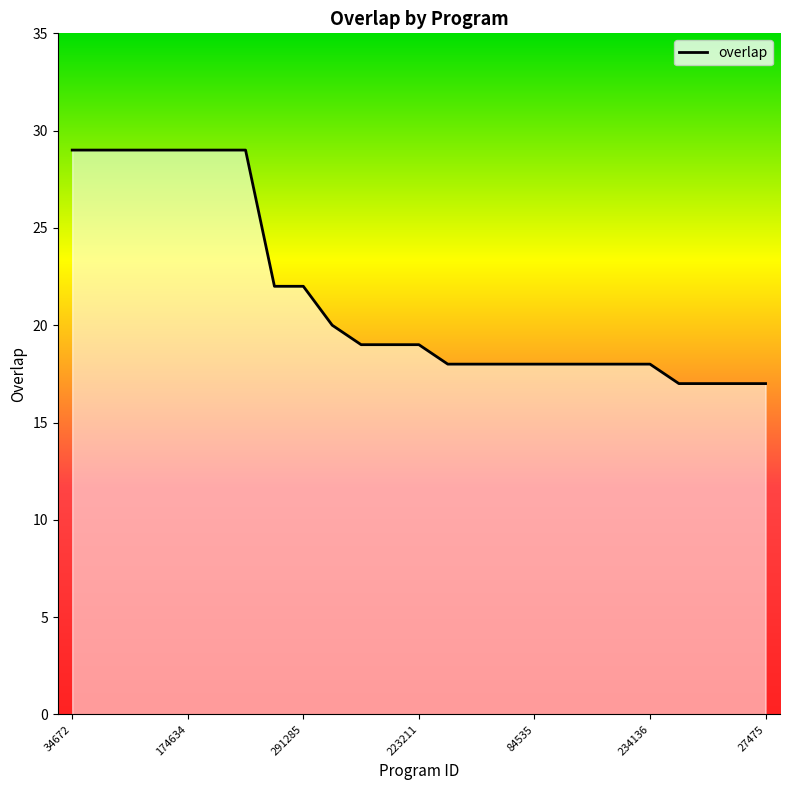

What is the smallest value displayed?

17